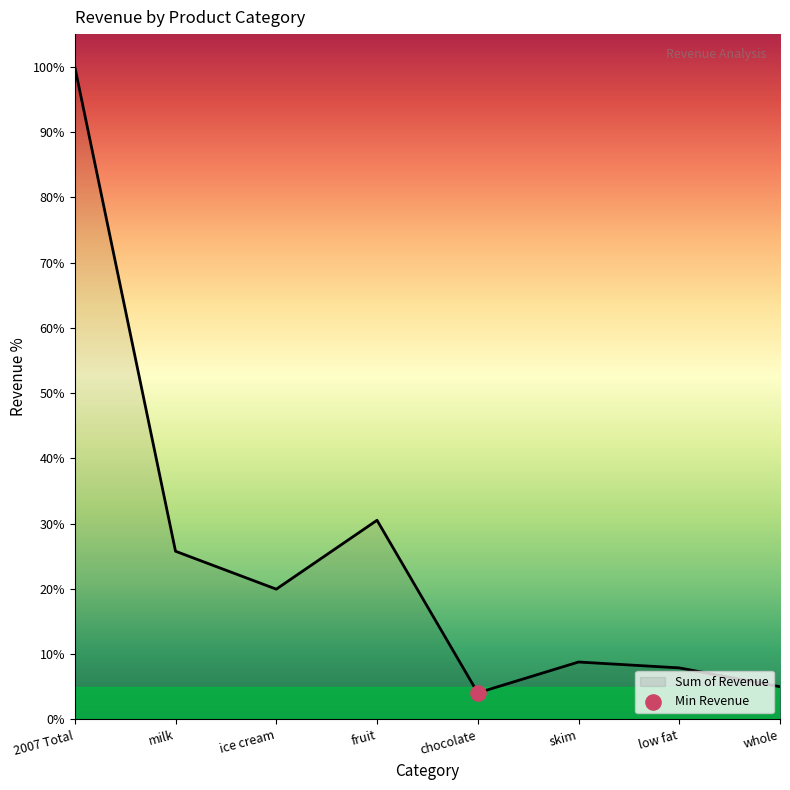

What is the ratio of the value at 2007 Total to the value at skim?

11.4